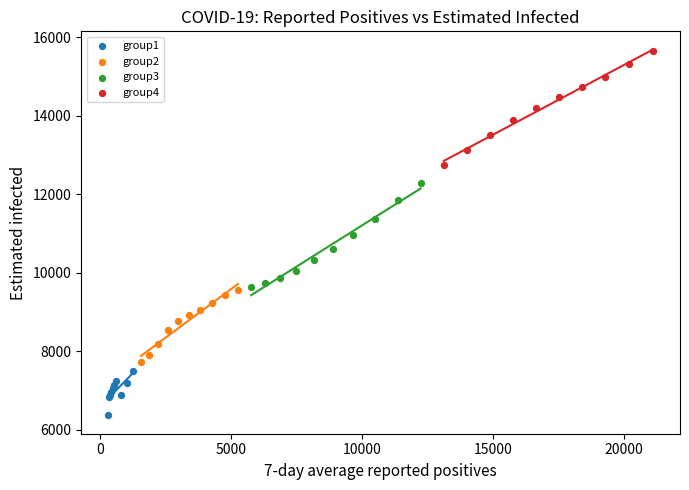

Which series has the largest Y range (max minus min)?

group4